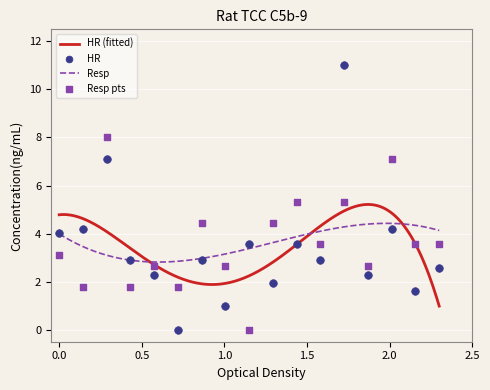

Which series has the widest spread of Y values?

HR